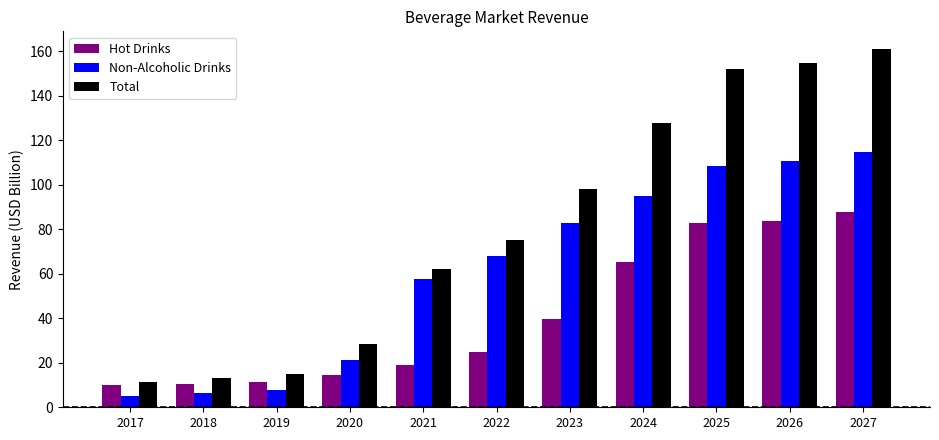

Does the chart contain any negative values?

No